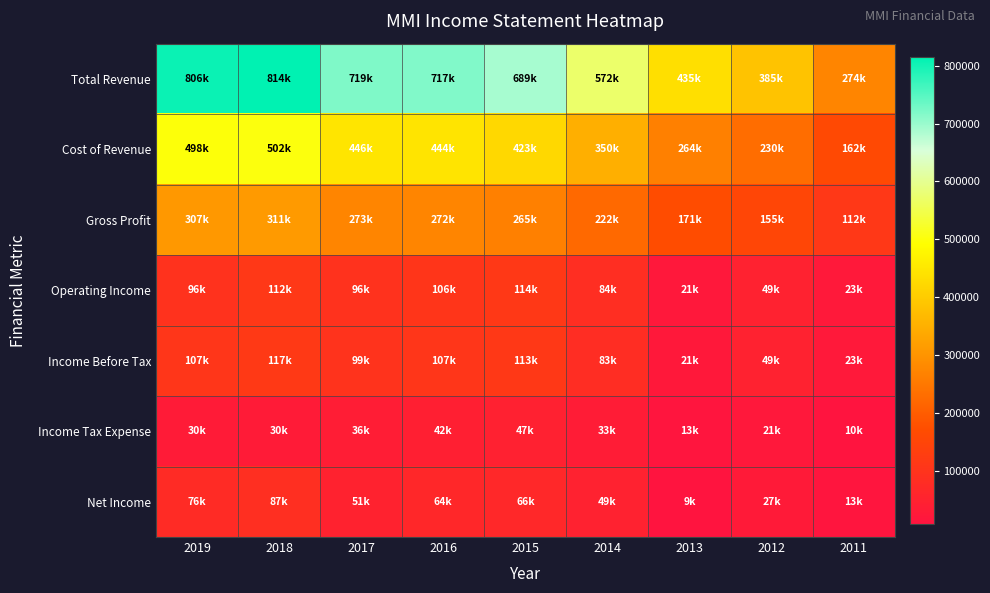

Between 2012 and 2011, which series saw the biggest shift?

Total Revenue